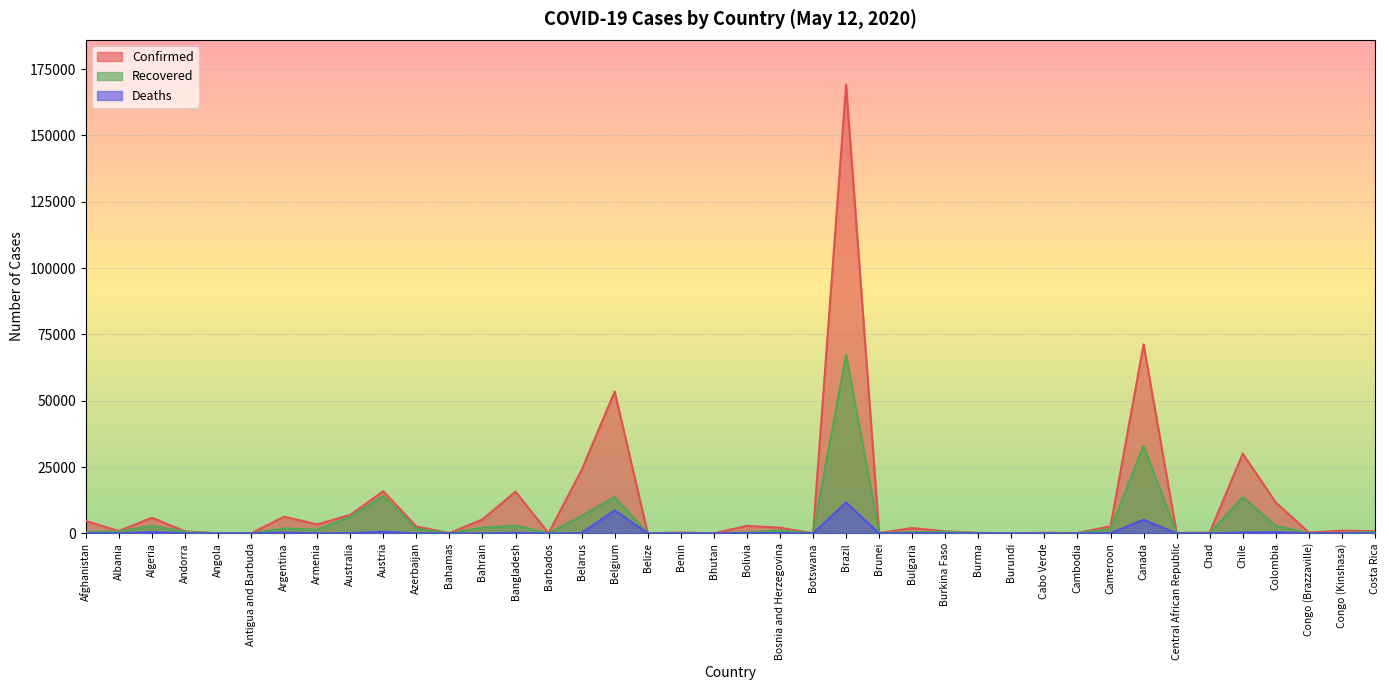

Which has a higher value, Congo (Brazzaville) or Argentina?

Argentina